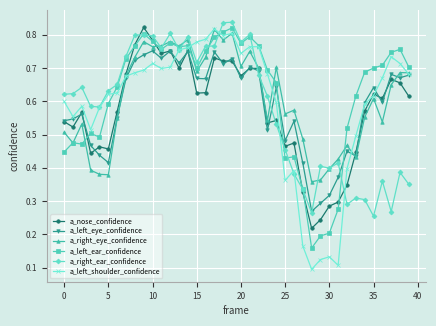

How many intersections are there between a_left_eye_confidence and a_left_ear_confidence?

3